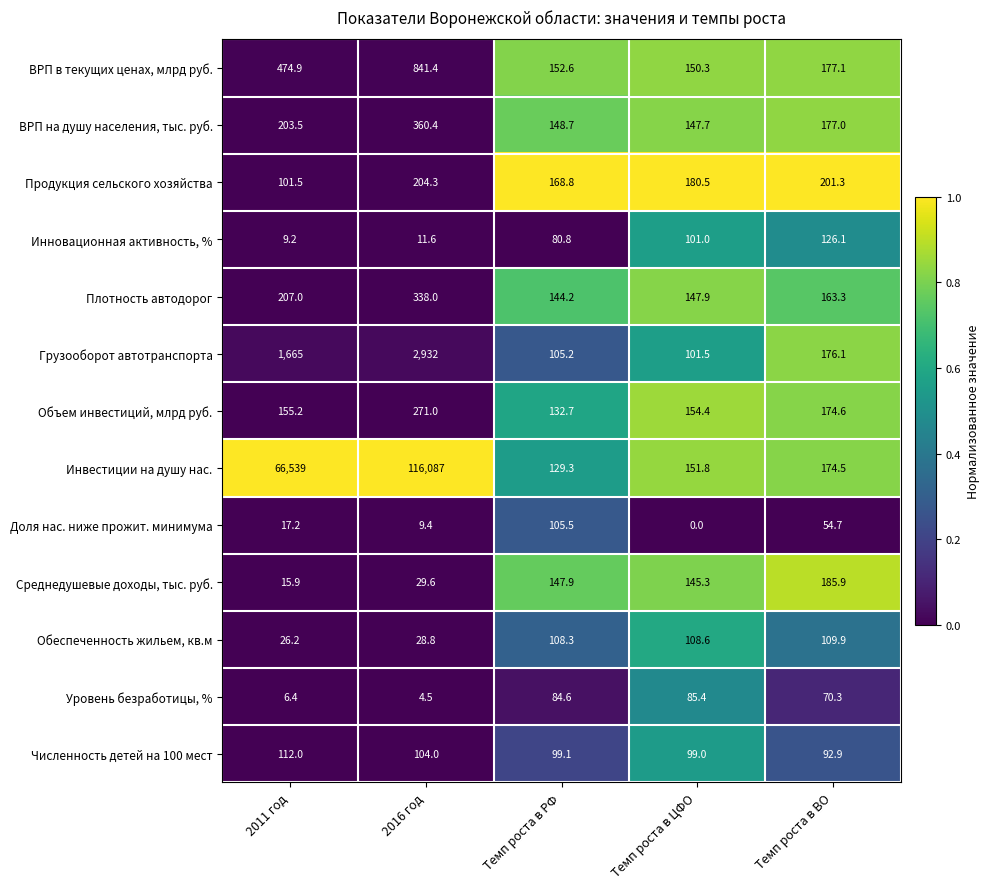

At which category does the chart reach its peak across all series?

2016 год